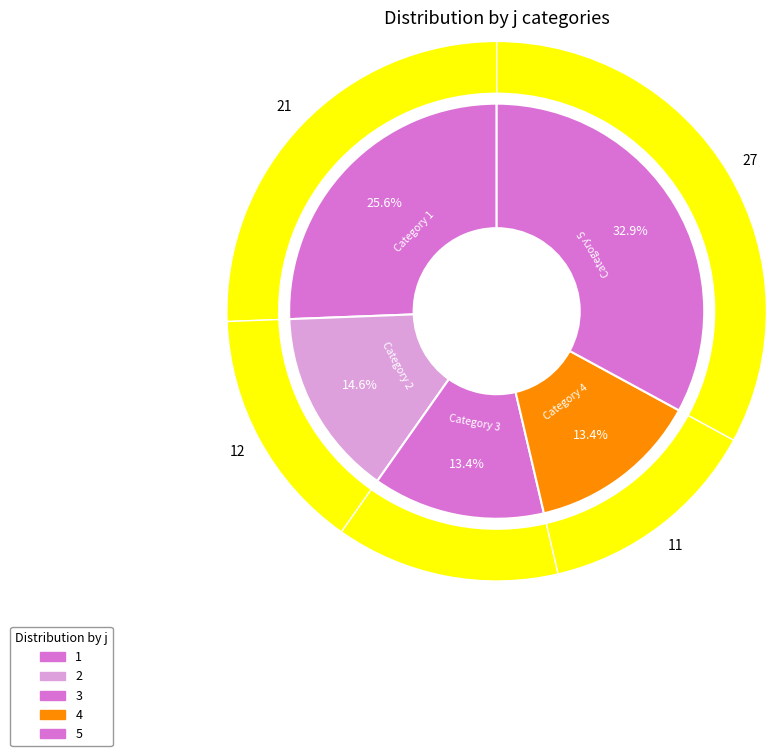

What is the largest slice in the pie chart?

5